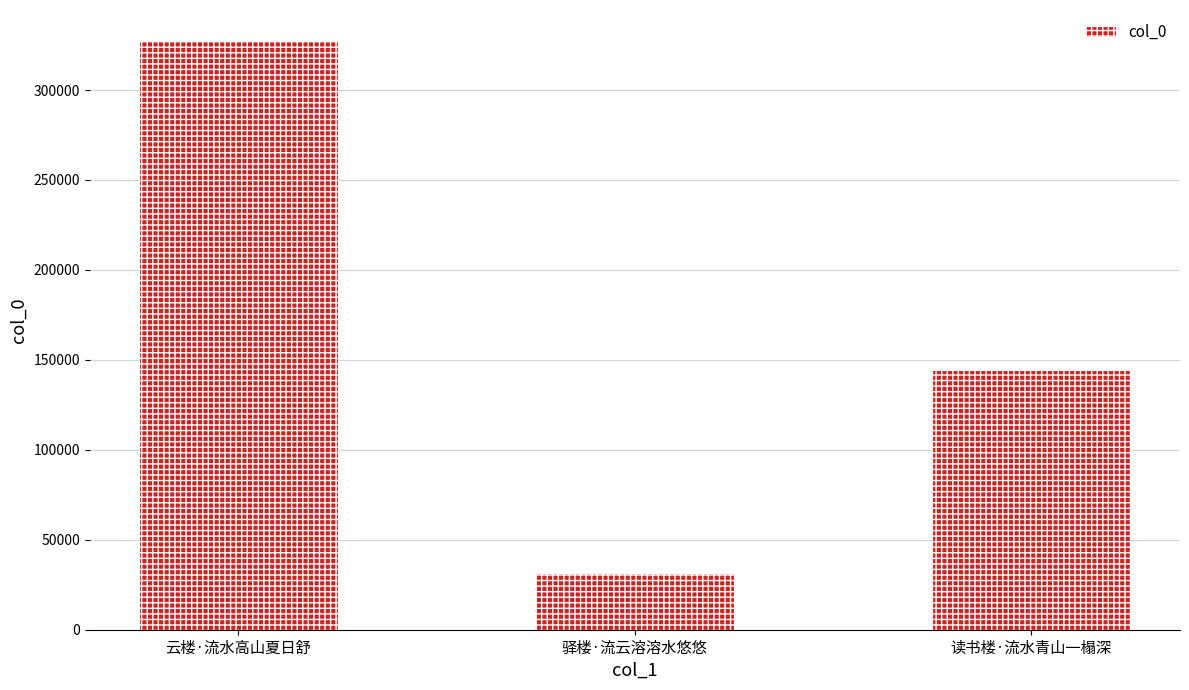

At which label does the data first exceed 144449?

云楼·流水高山夏日舒